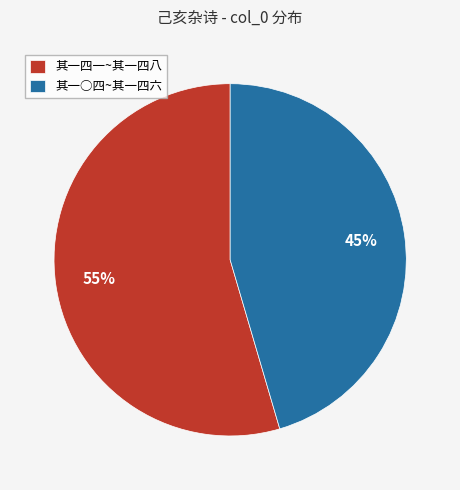

Which slice is the largest?

其一四一~其一四八